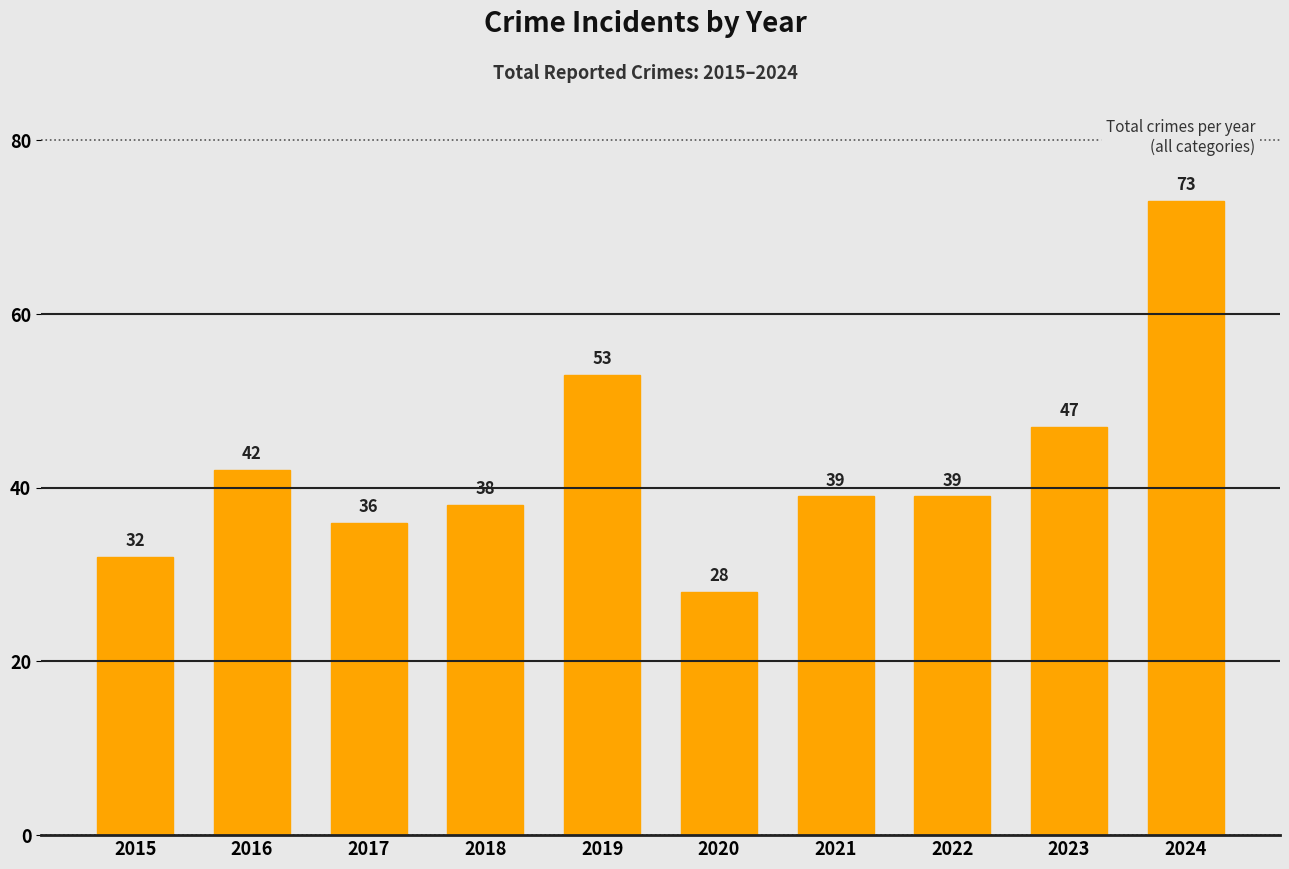

What is the sum of the values at 2021 and 2015?

71